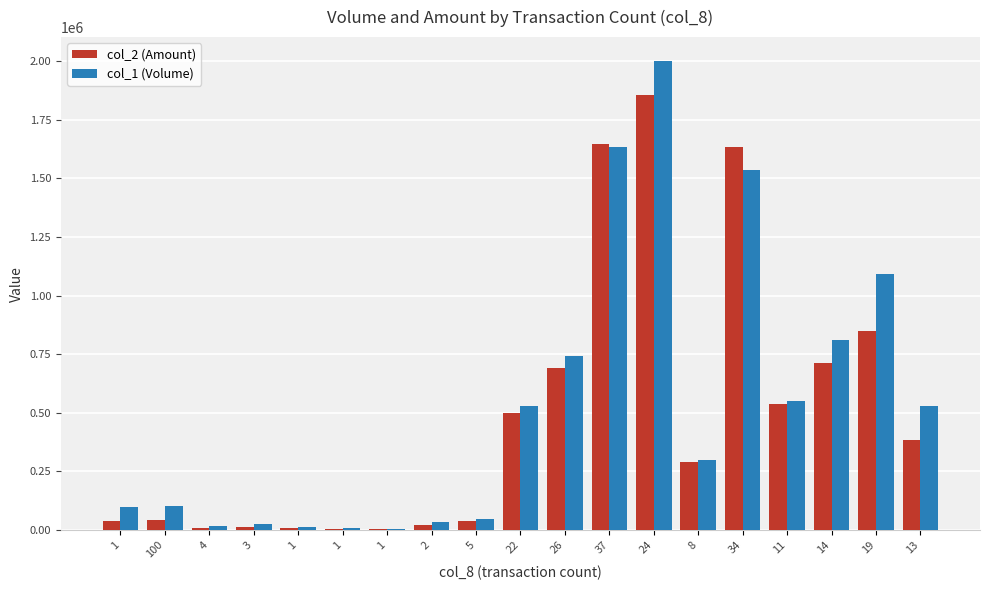

What is the average value of the col_2 (Amount) series?

488887